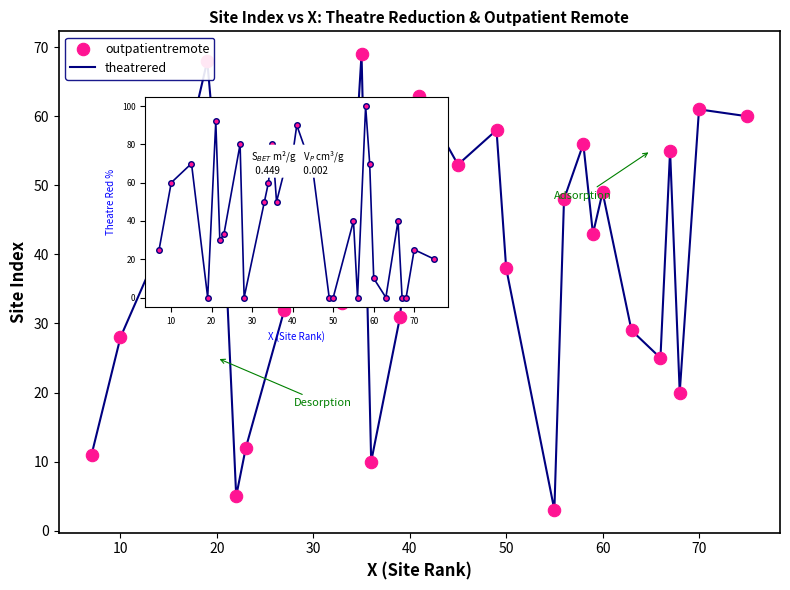

What is the minimum value shown in the chart?

3